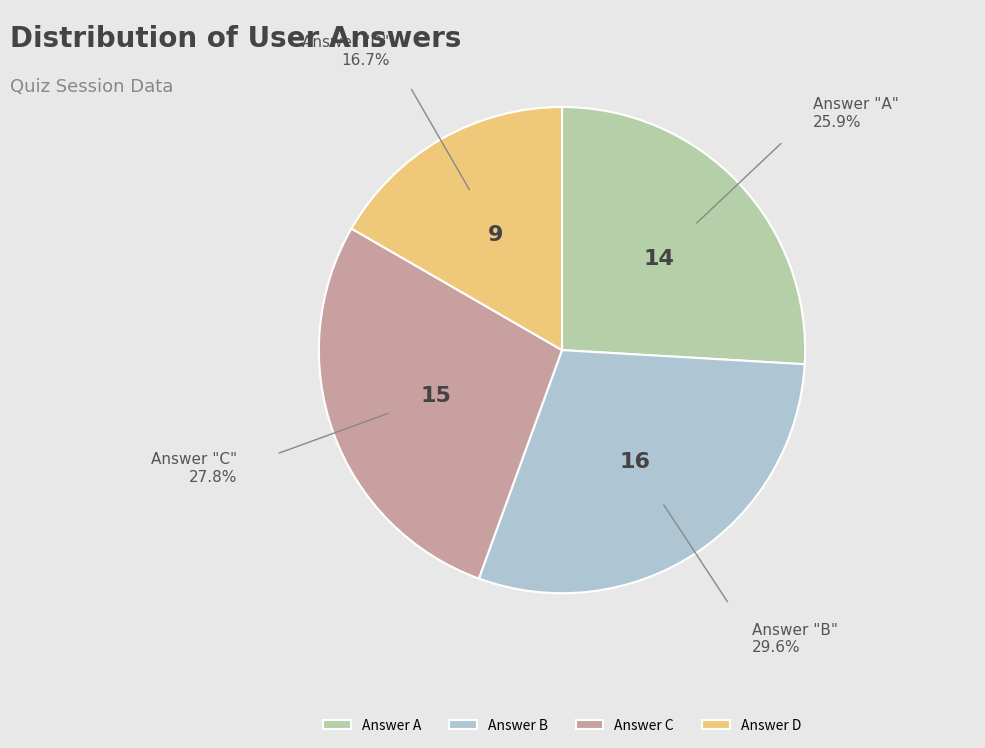

Which category has the smallest portion of the pie?

Answer D